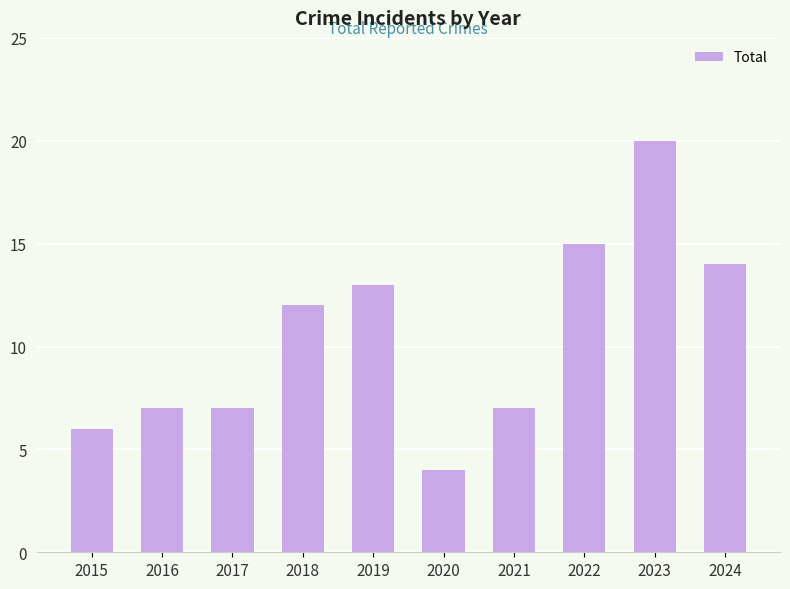

Is it true that the value at 2016 is 7?

True